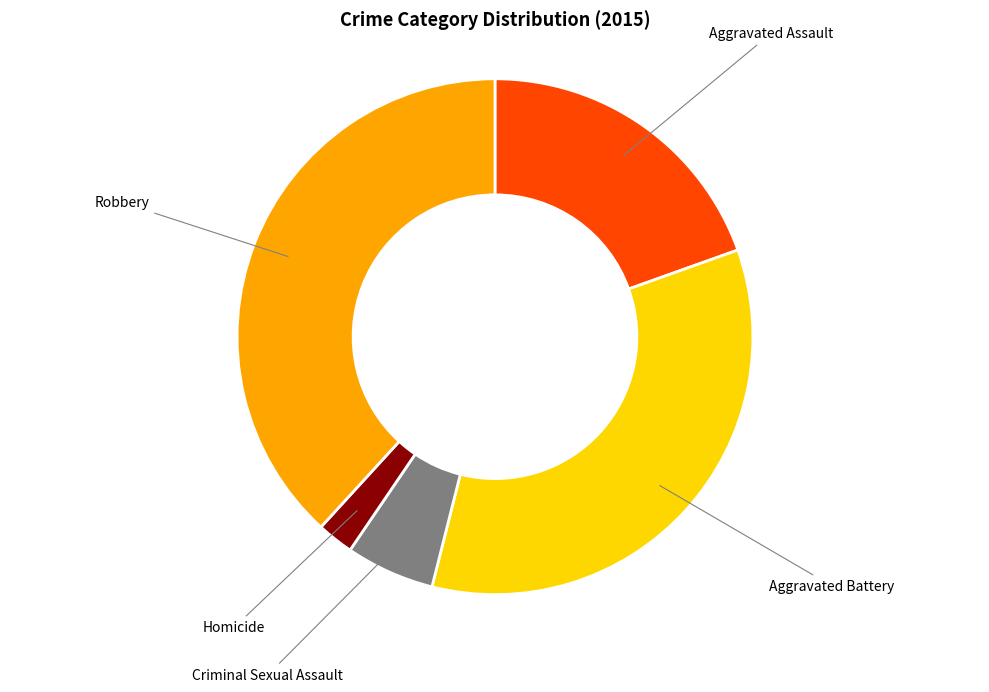

Is it true that Aggravated Assault is 13% of the pie?

False